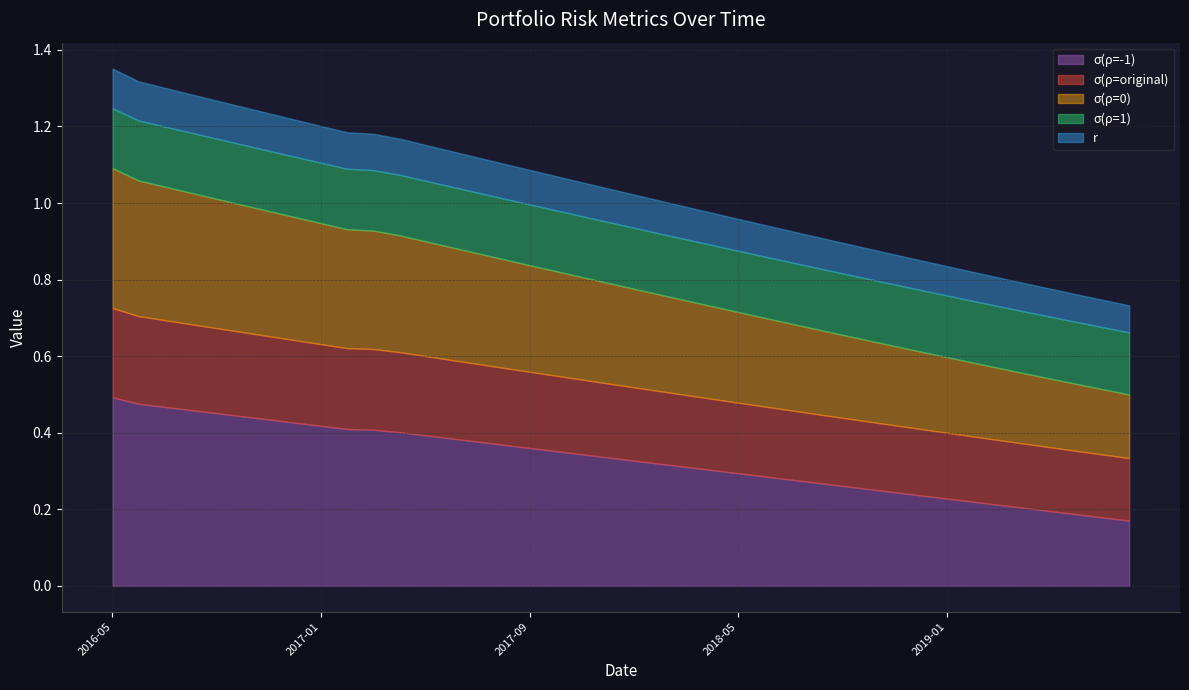

Which series has the largest total across all categories?

σ(ρ=-1)